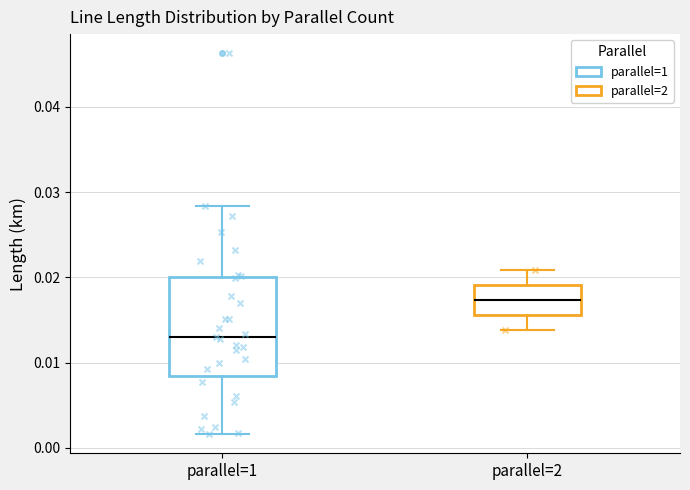

Which box's median line is the highest?

parallel=2